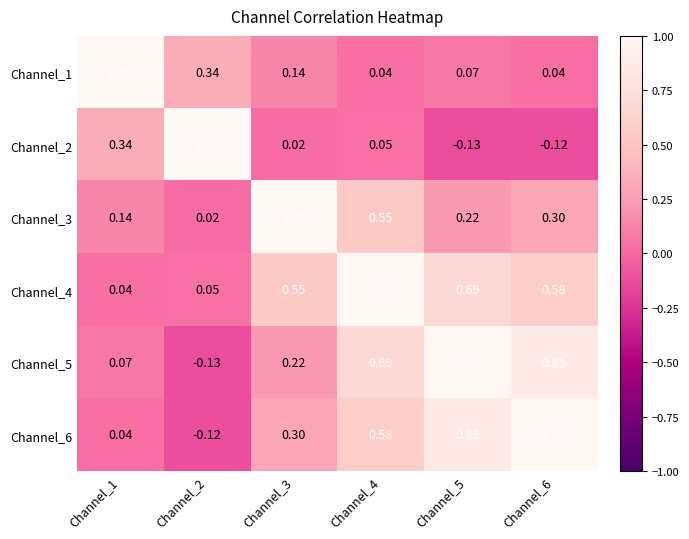

Is the value of Channel_2 at Channel_1 greater than the value of Channel_3 at Channel_4?

No